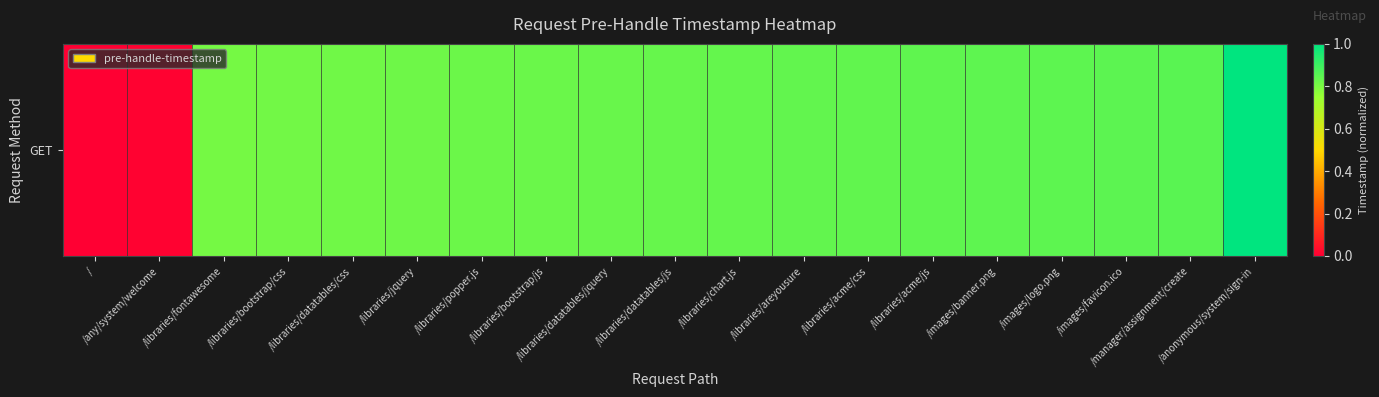

Reading left to right, what are all the values shown in this chart?

0.0	0.0	0.8	0.8	0.8	0.8	0.8	0.8	0.8	0.8	0.8	0.8	0.8	0.8	0.8	0.8	0.8	0.9	1.0